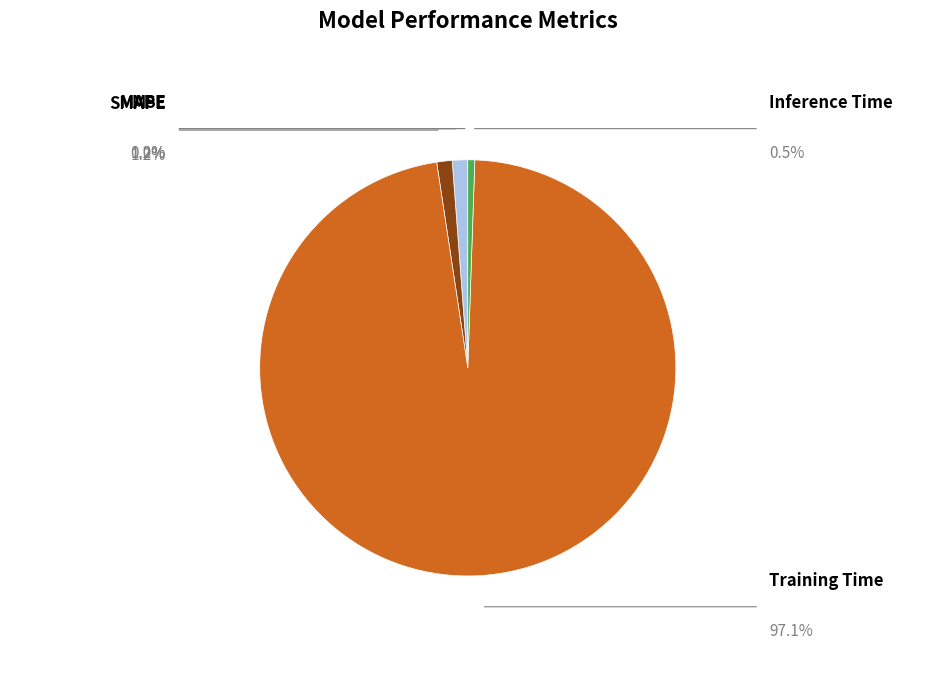

Combined, what portion of the pie is MSE and MAPE?

1.2%